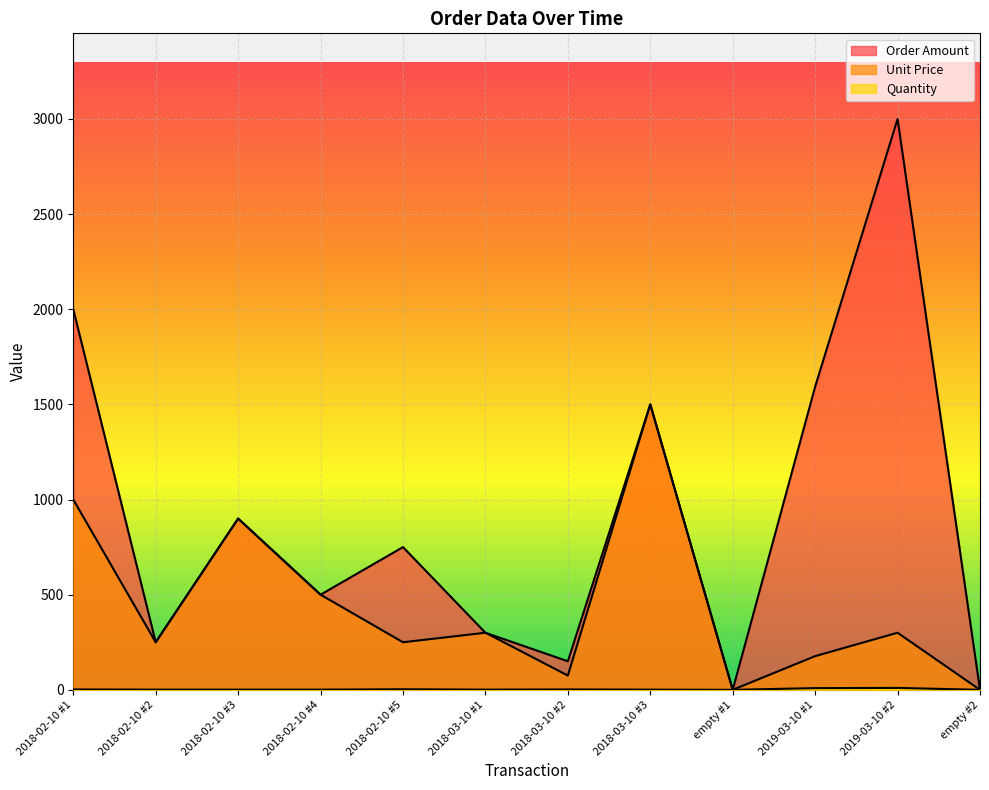

List the labels in order of Quantity value, largest first.

2019-03-10 #2, 2019-03-10 #1, 2018-02-10 #5, 2018-02-10 #1, 2018-03-10 #2, 2018-02-10 #2, 2018-02-10 #3, 2018-02-10 #4, 2018-03-10 #1, 2018-03-10 #3, empty #1, empty #2